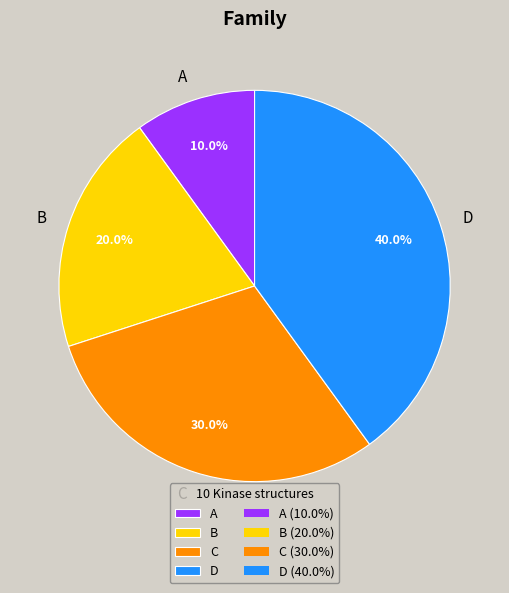

Is there any slice that represents more than half of the pie?

No